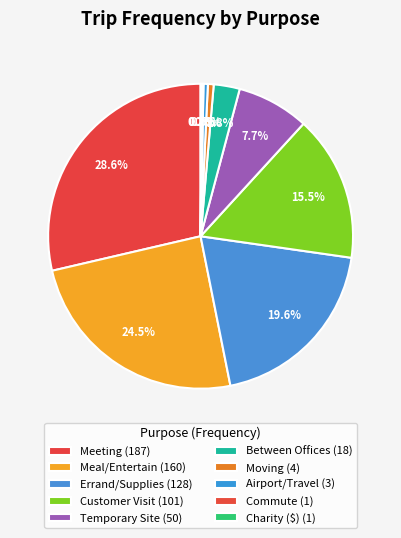

To the nearest percent, what is the difference between the Meeting and Errand/Supplies slice percentages?

9%